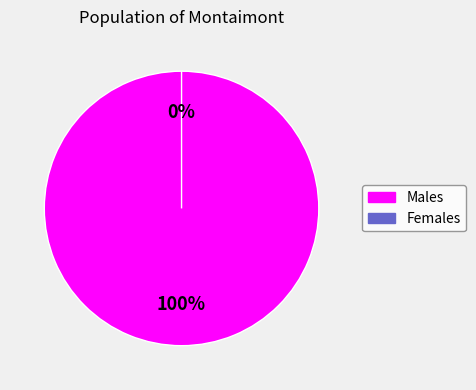

To the nearest percent, what is the average slice percentage?

50%